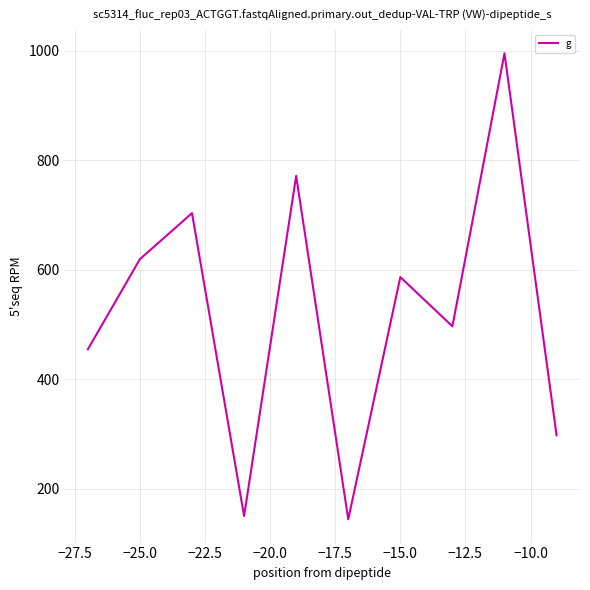

What is the difference between the second highest and minimum values?

627.0